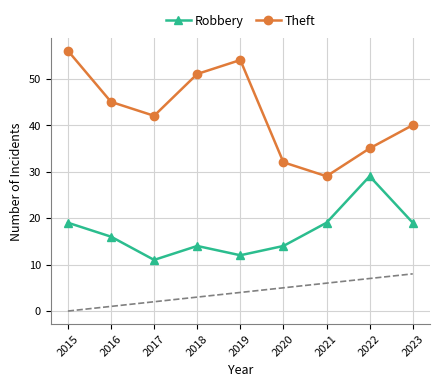

The Robbery series shows 19 at 2015. True or false?

True